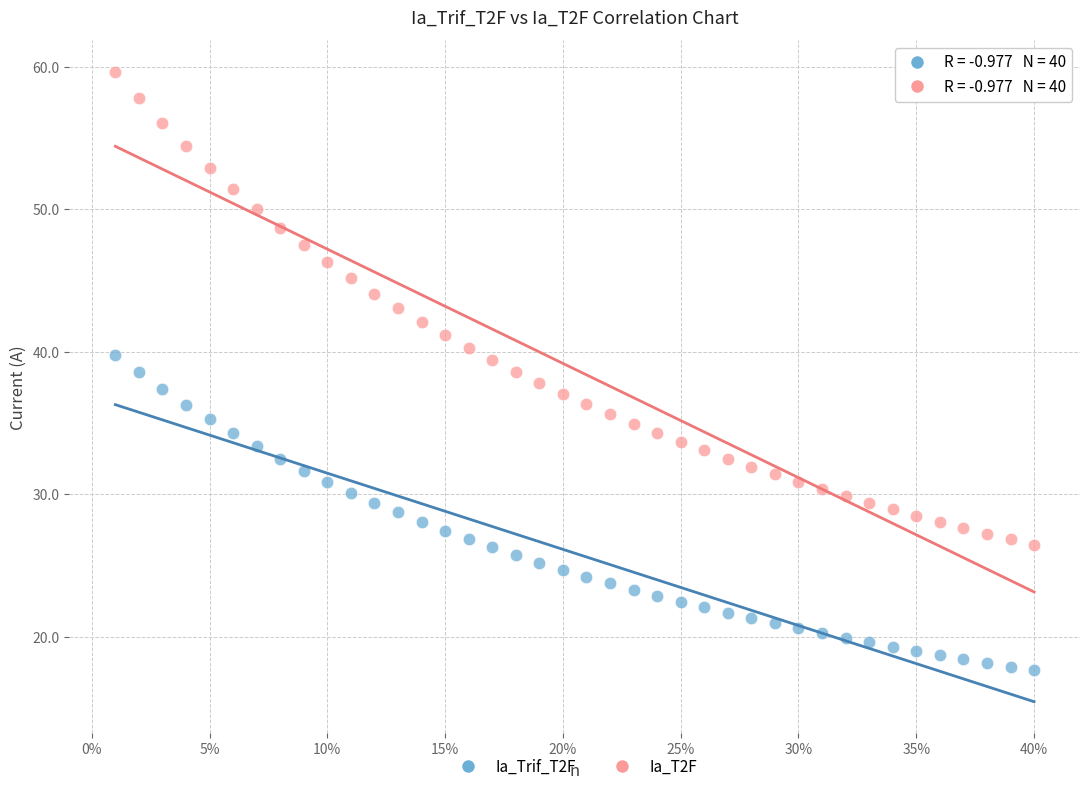

Across all data points, what is the range of X values (max minus min)?

0.4